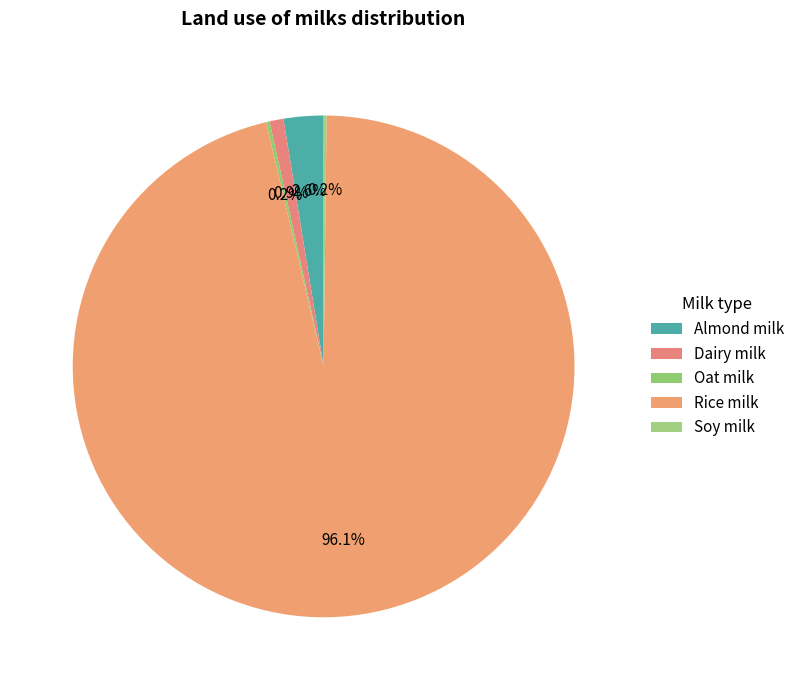

Does Rice milk represent more than half of the total?

Yes